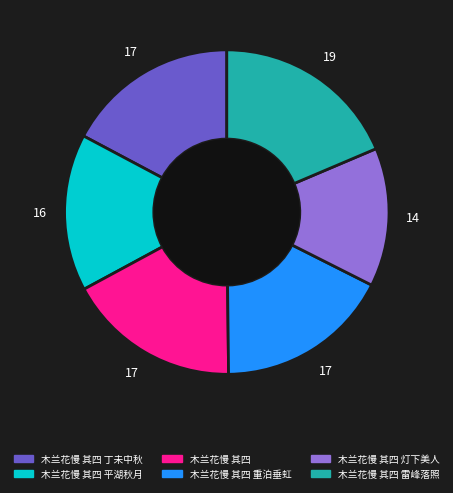

Which slice is the largest?

木兰花慢 其四 雷峰落照